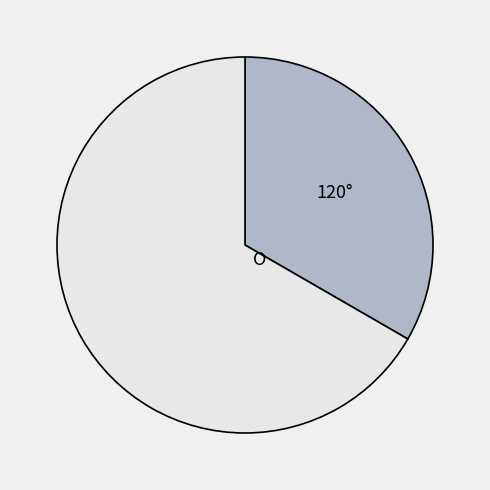

Does any single category account for the majority?

Yes